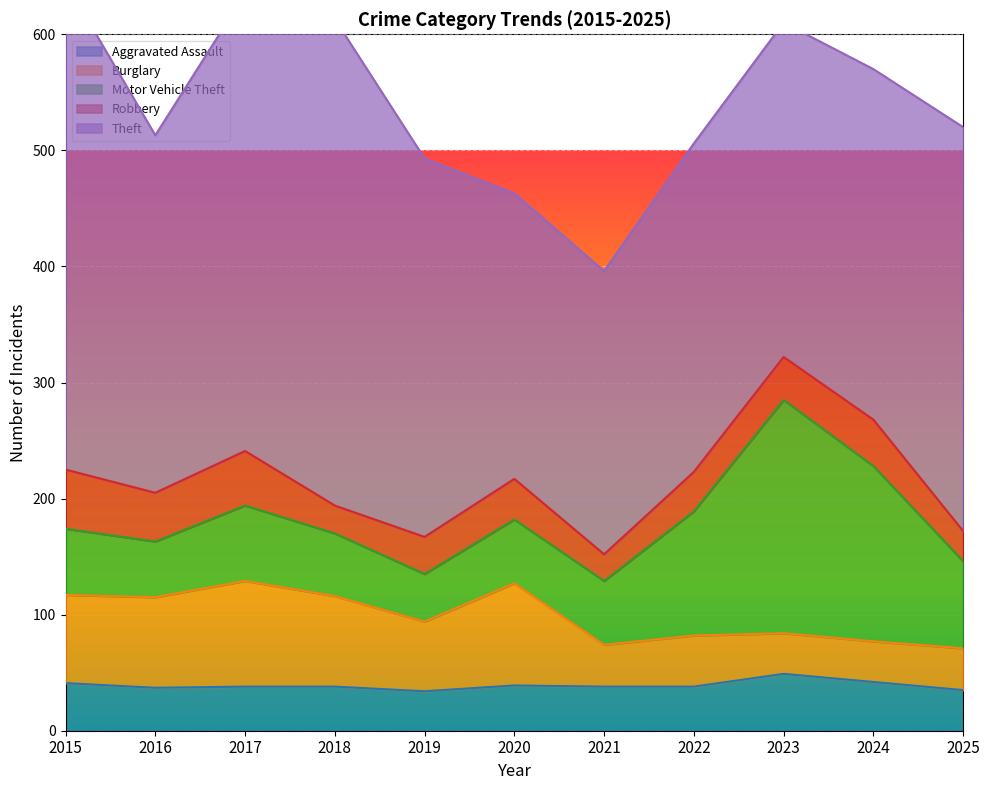

Which category has the highest value in the Burglary series?

2017